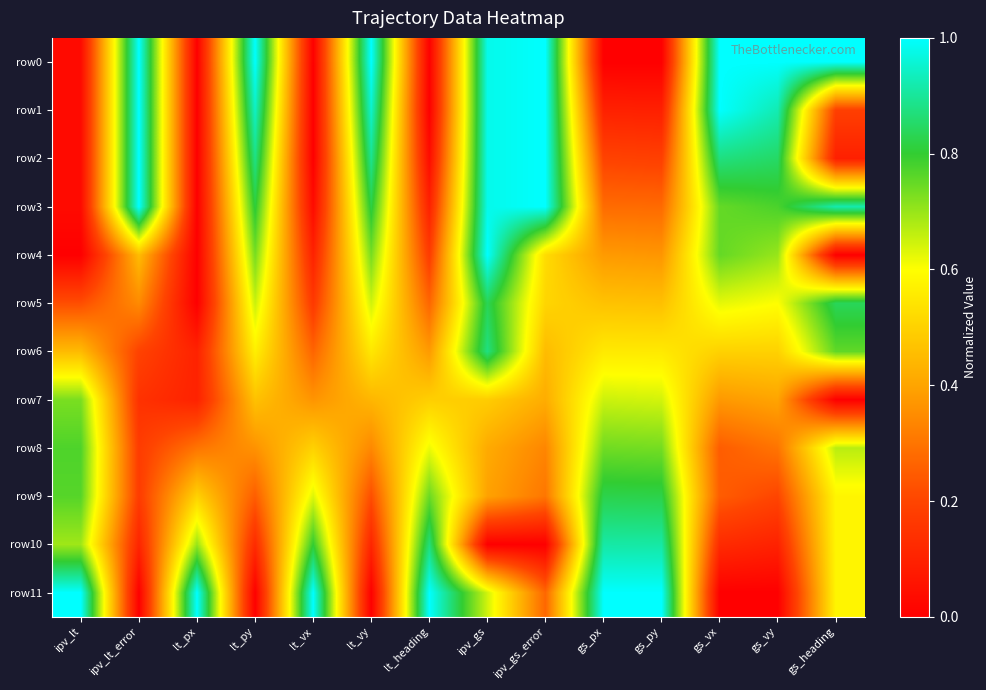

Between lt_vy and gs_px, which series saw the biggest shift?

row0